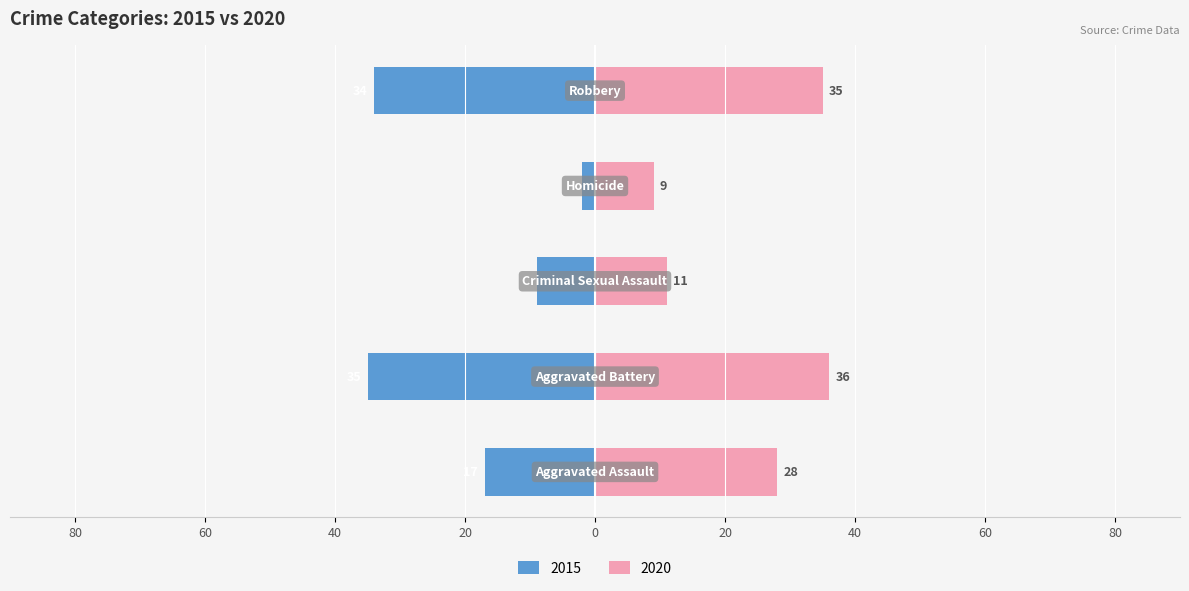

True or false: 2019 has a value of 25 at Aggravated Battery.

False